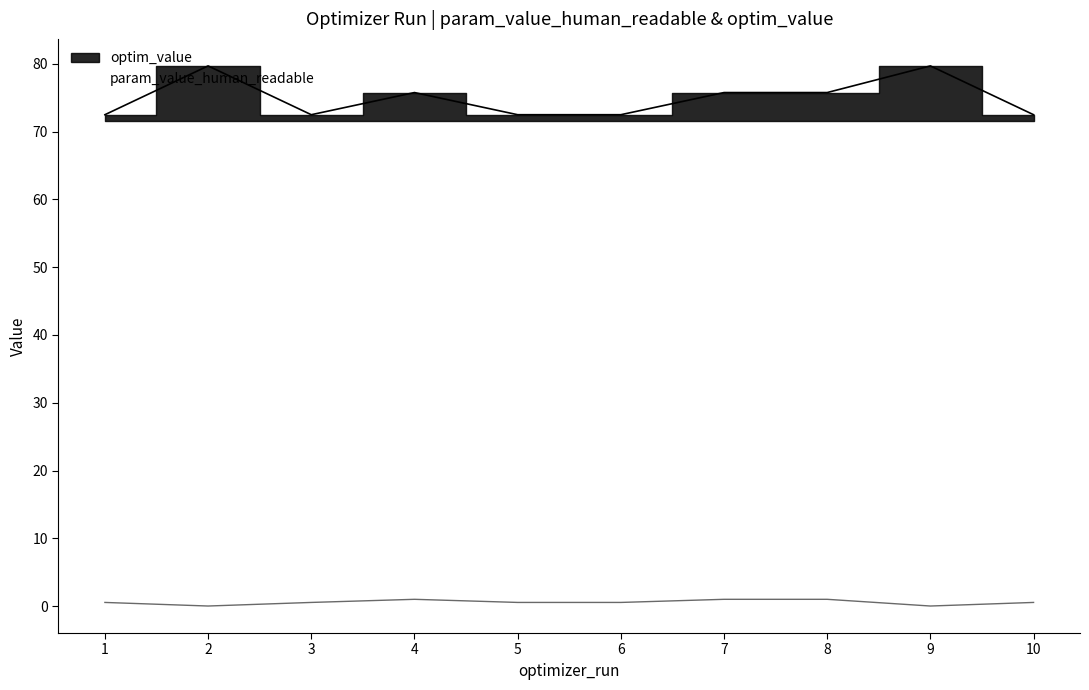

At which label does param_value_human_readable reach its peak?

8